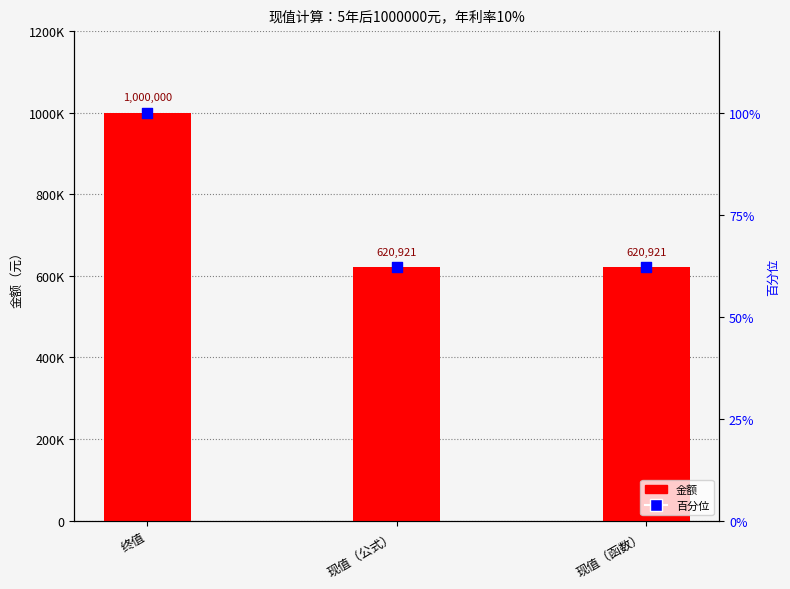

Is the value of 金额 at 现值（公式） greater than the value of 百分位 at 现值（公式）?

Yes